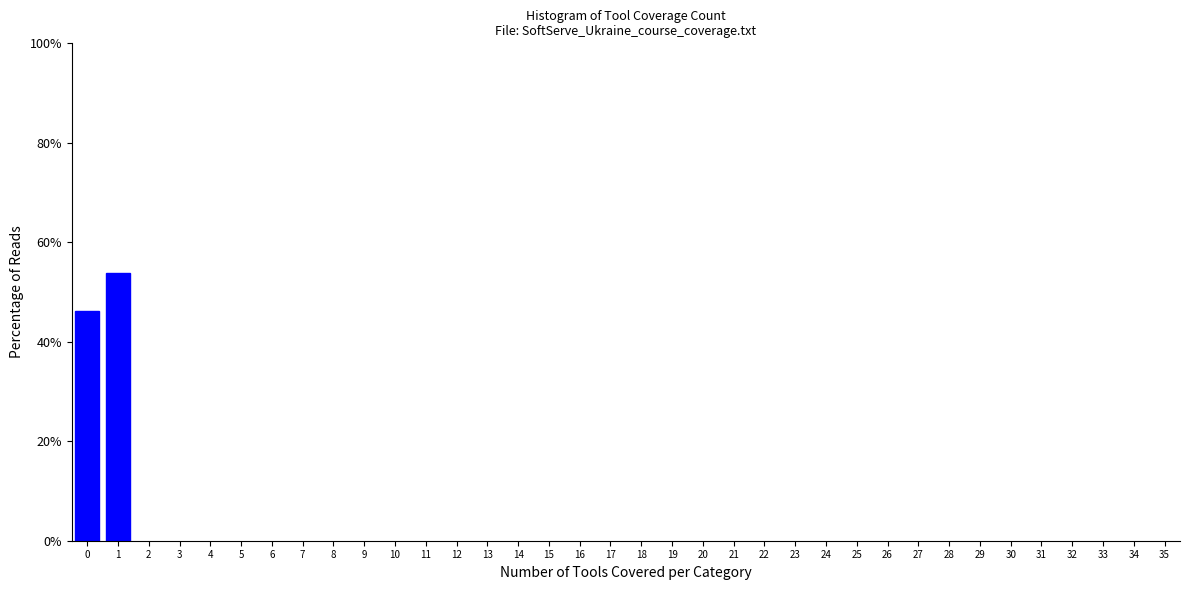

Reading left to right, what are all the values shown in this chart?

0=46.2	1=53.8